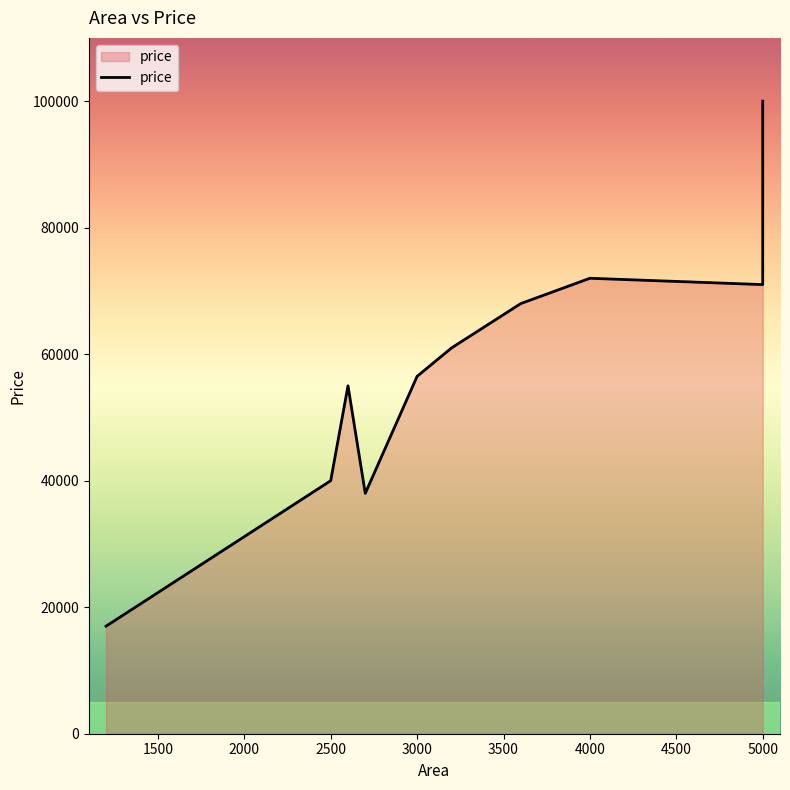

How many data points does each series have?

10